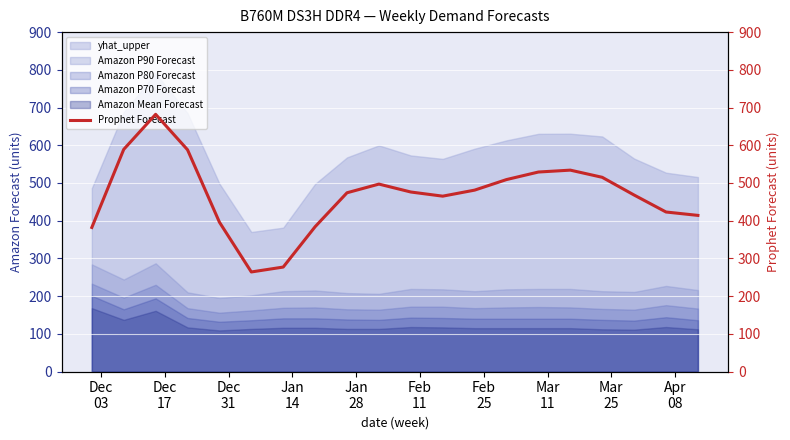

What is the maximum value for Amazon P70 Forecast?

201.0